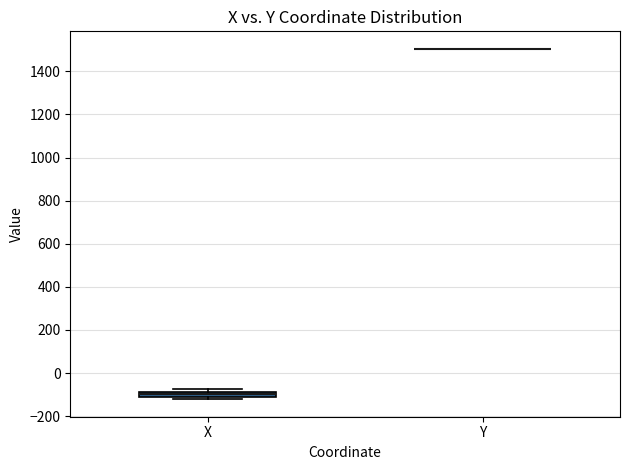

Which box is the tallest, from its lower edge to its upper edge?

X